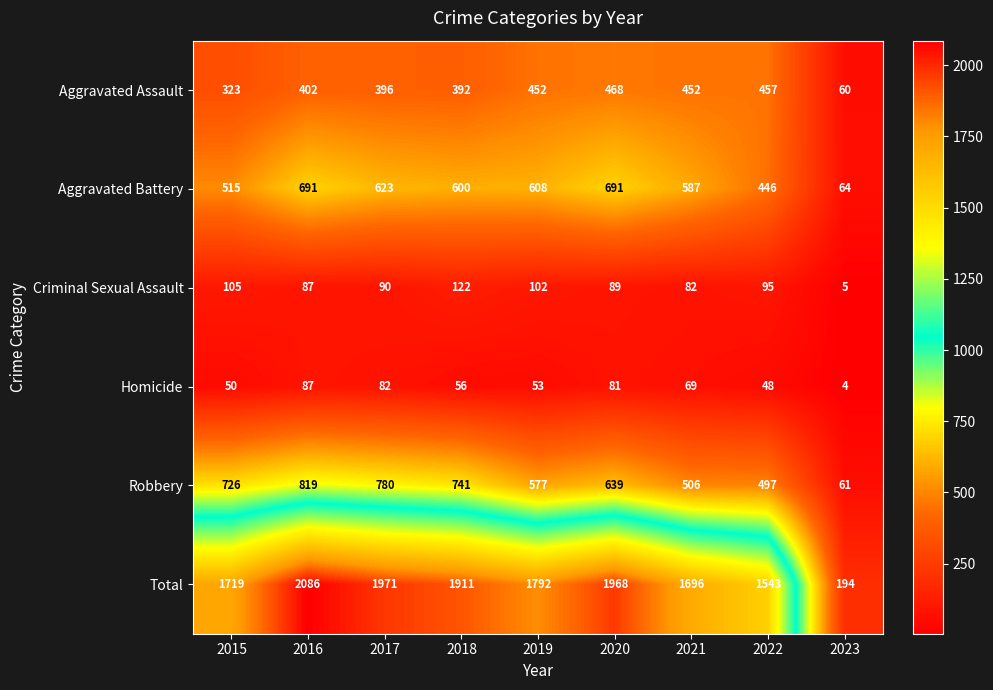

Rank the categories by Total value from lowest to highest.

2023, 2022, 2021, 2015, 2019, 2018, 2020, 2017, 2016